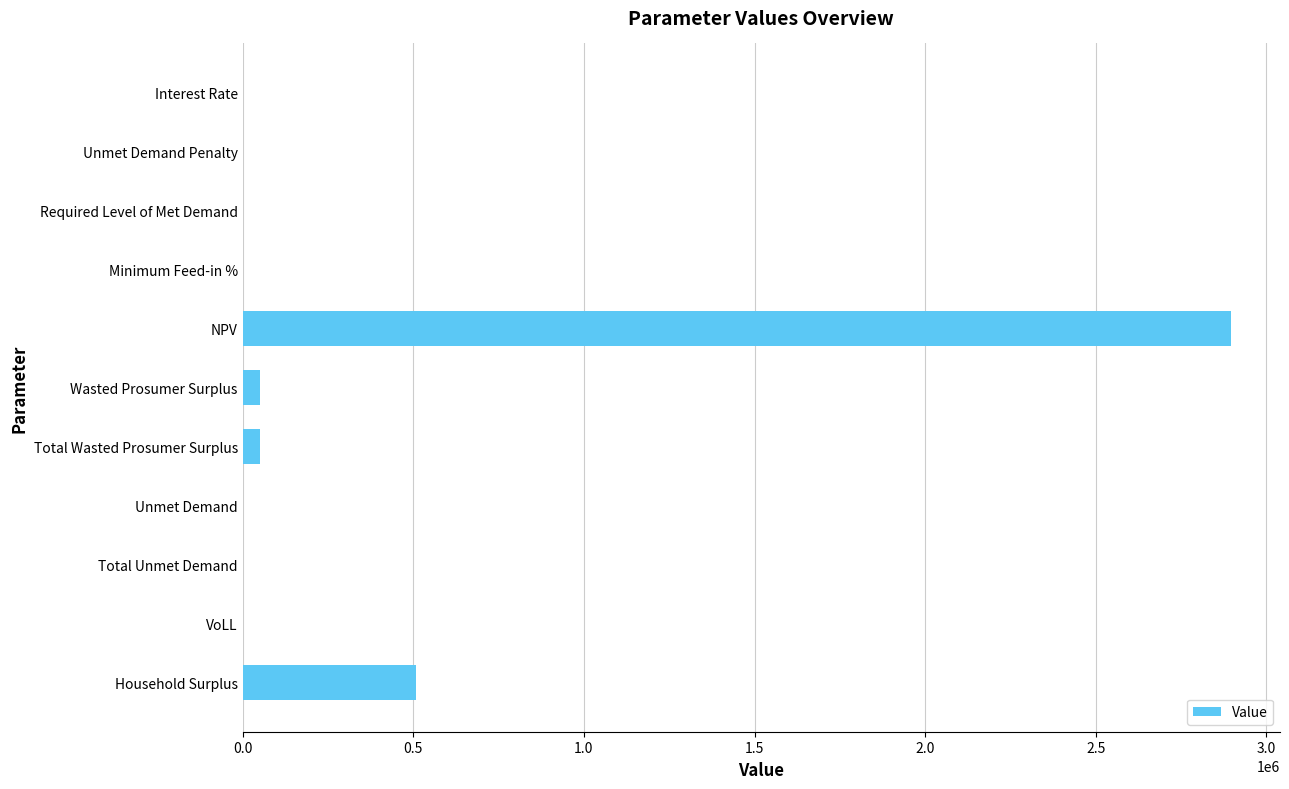

What is the maximum value shown in the chart?

2895222.7